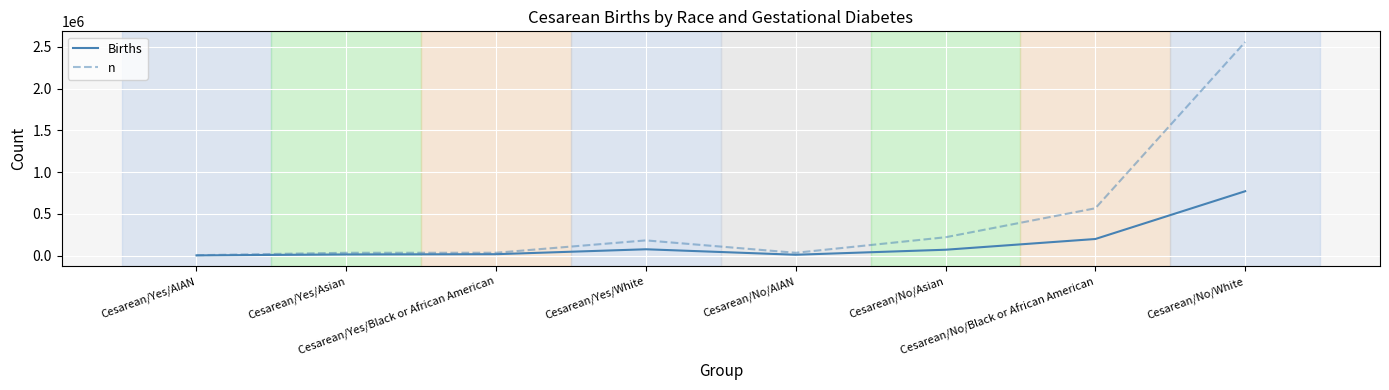

Which series has the widest spread of values?

n